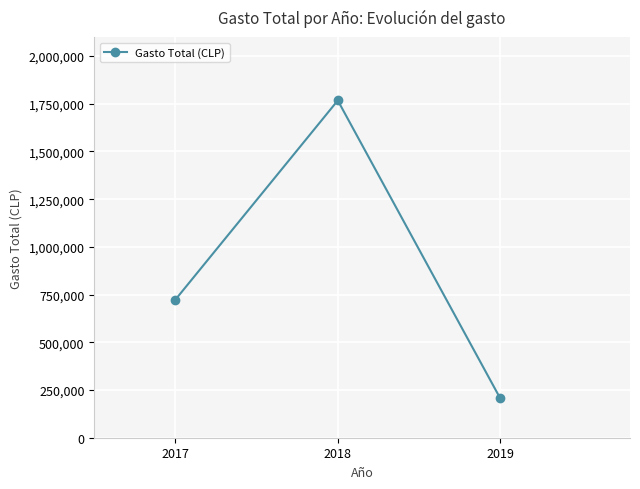

How many lines are shown in the chart?

1